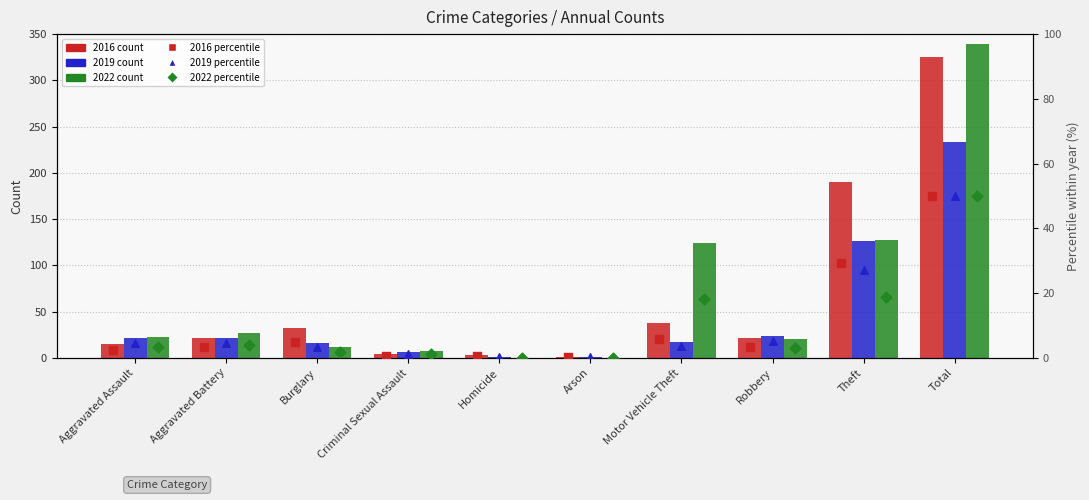

At which category is the sum across all series the highest?

Total